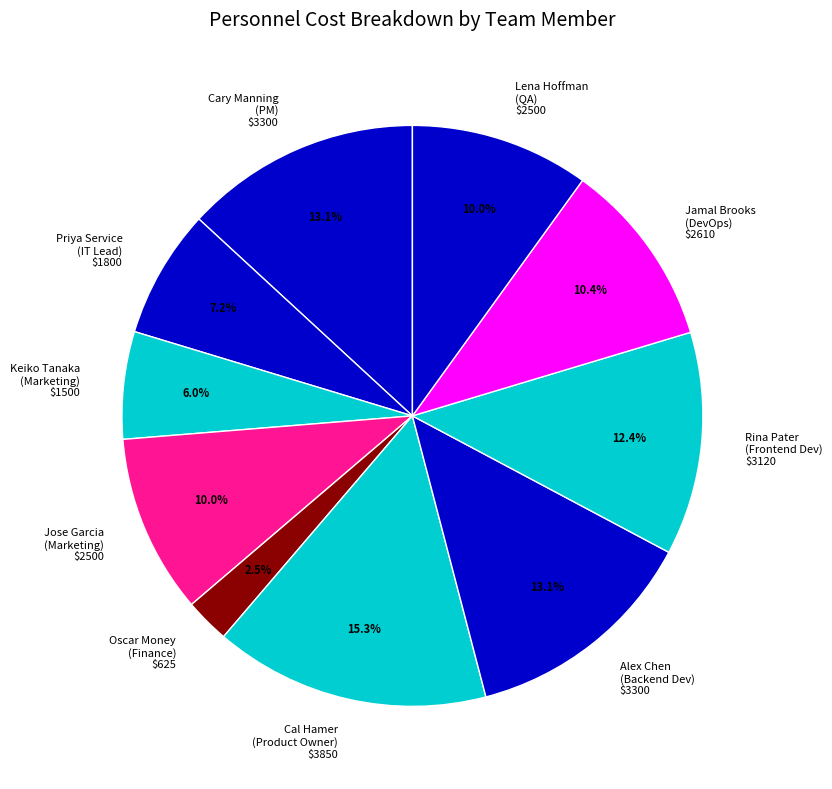

Which category has the biggest portion of the pie?

Cal Hamer (Product Owner) $3850